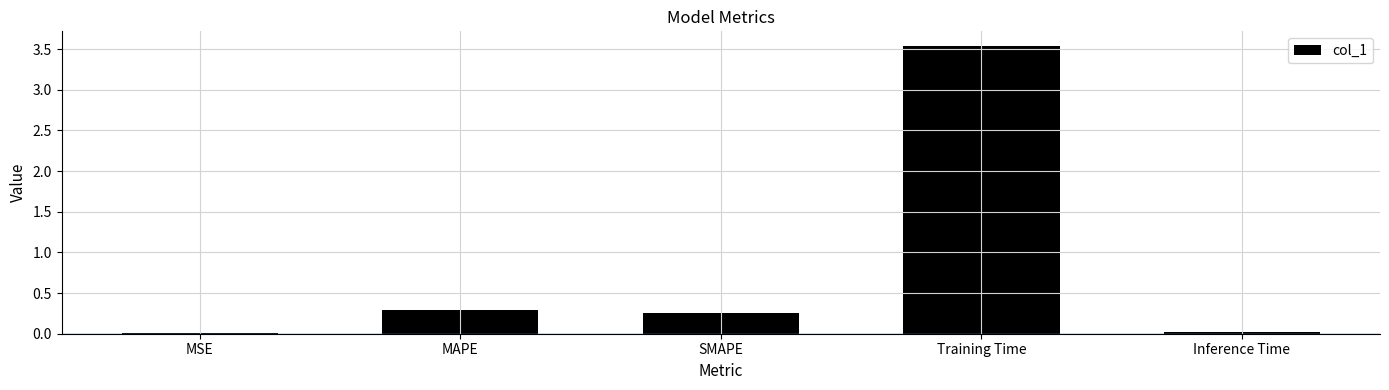

How many distinct data groups are displayed?

1